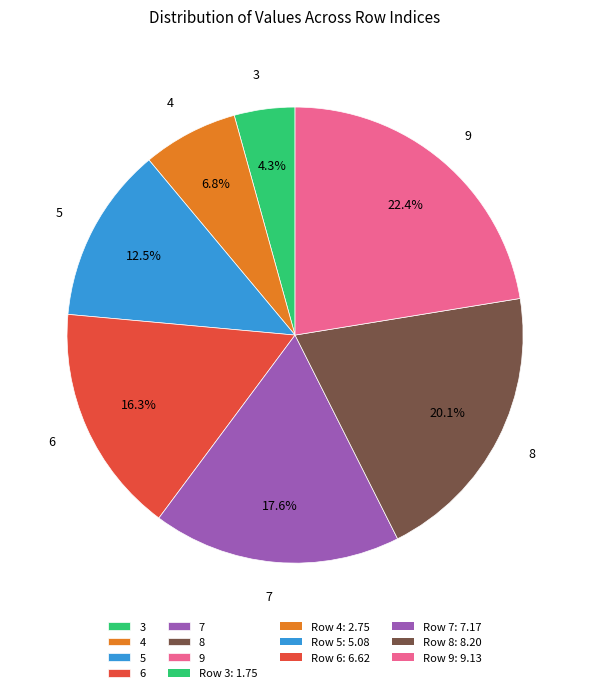

How many slices are in this pie chart?

7